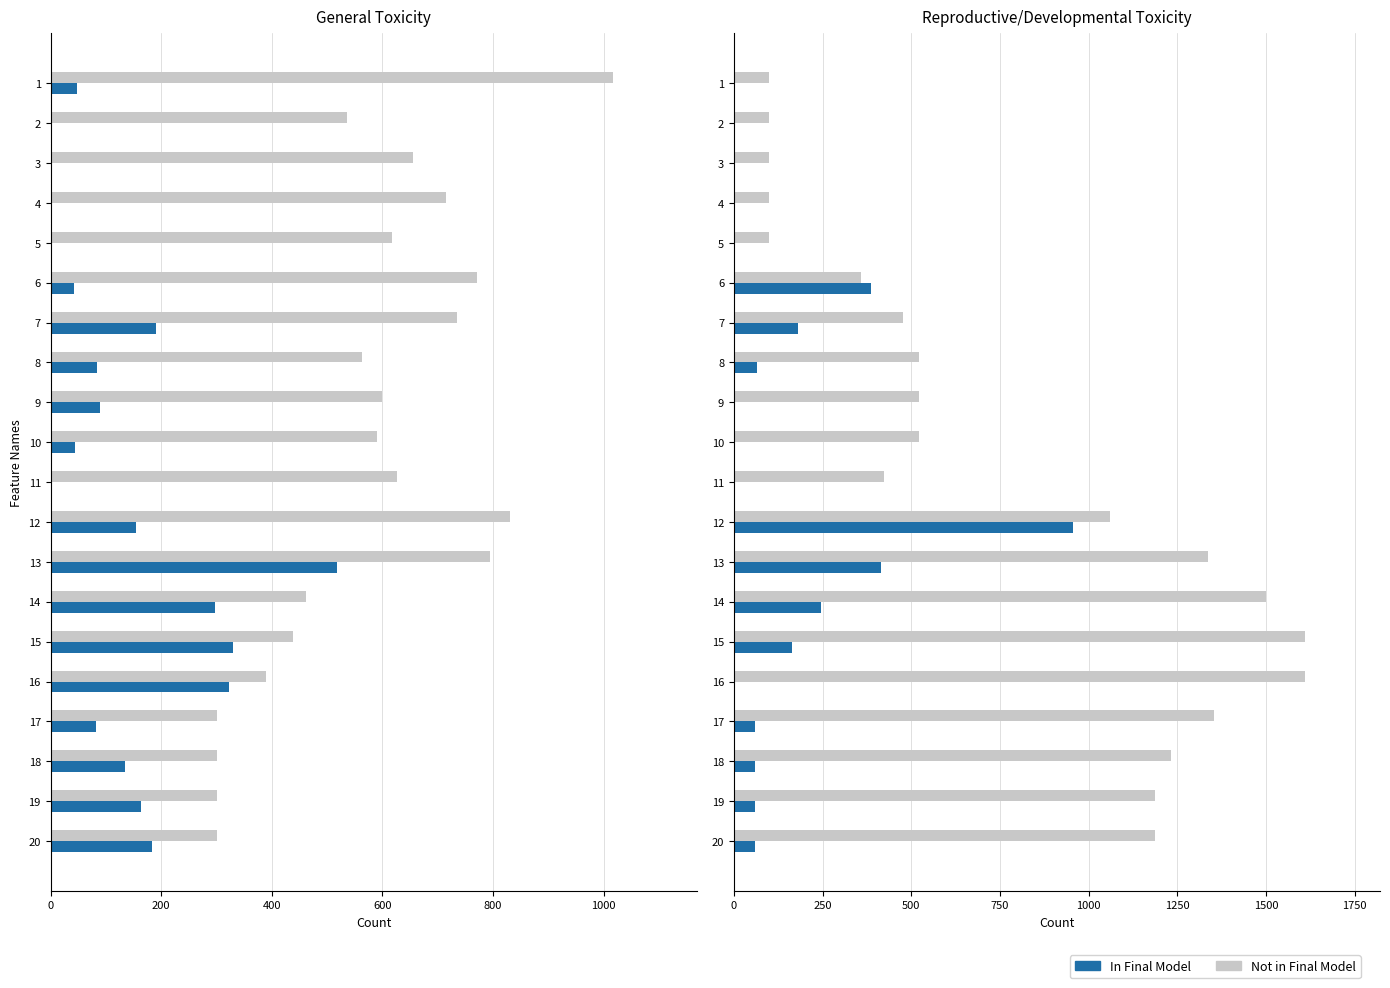

Is it true that In Final Model equals 60.8 at 18?

True